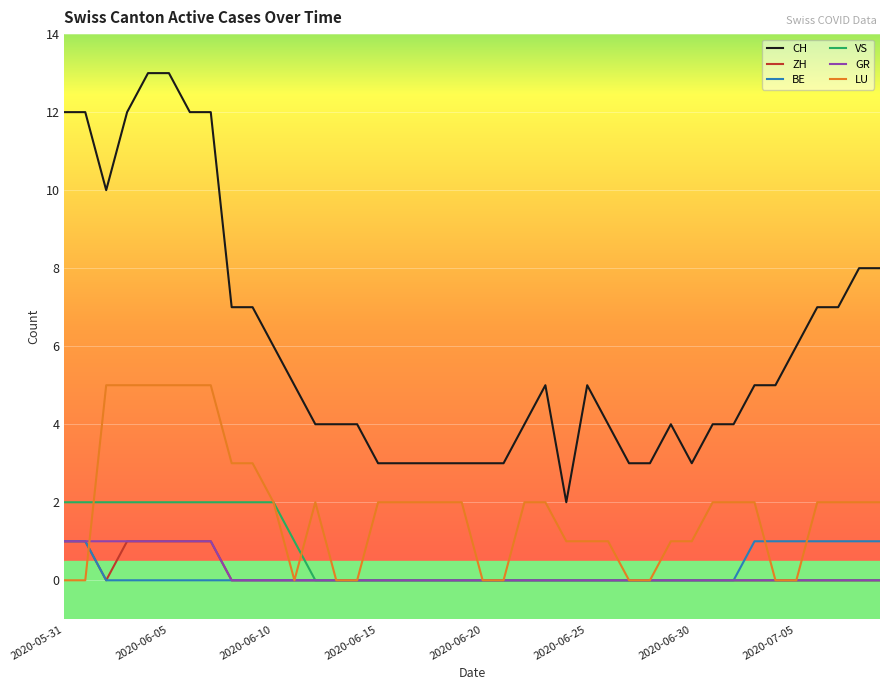

What is the maximum value shown in the chart?

13